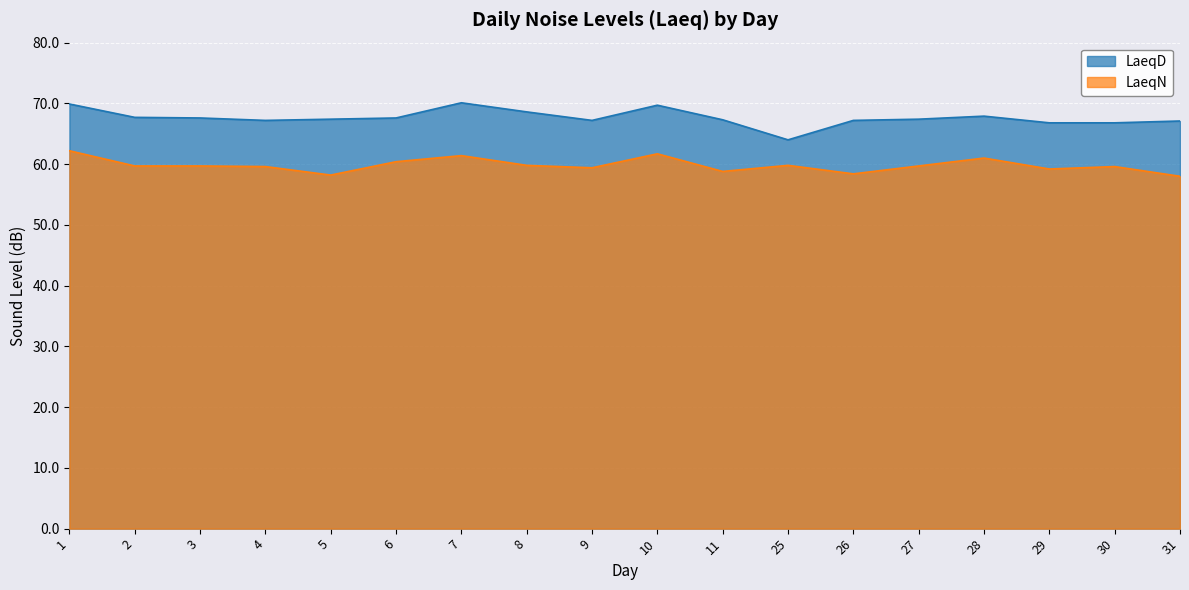

Does the chart display data point markers on the line(s)?

No